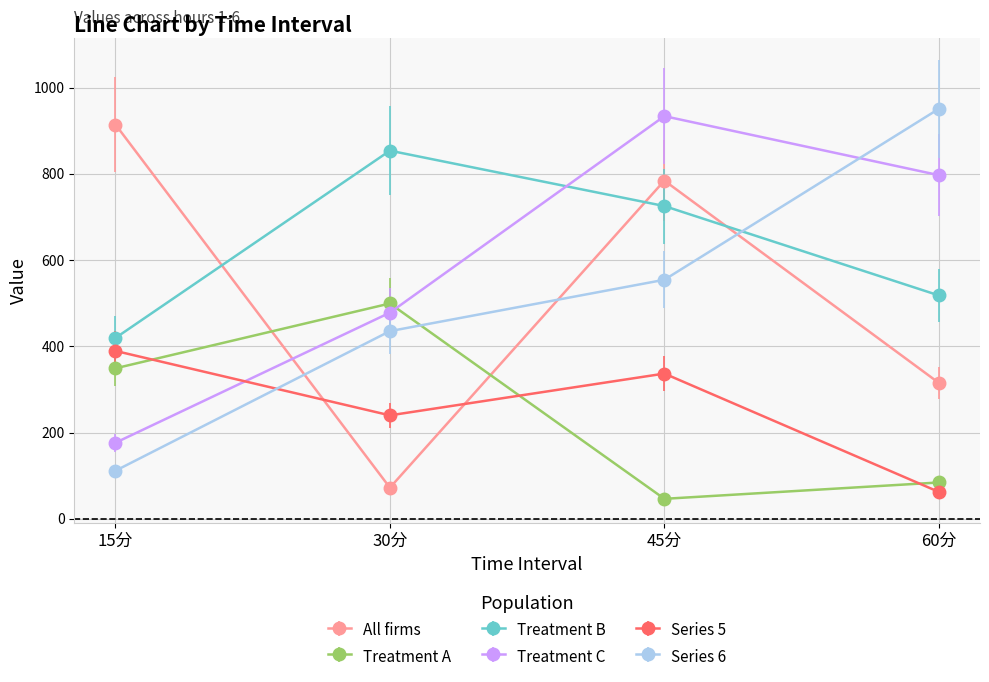

At 30分, list the series in order from smallest to largest.

All firms, Series 5, Series 6, Treatment C, Treatment A, Treatment B